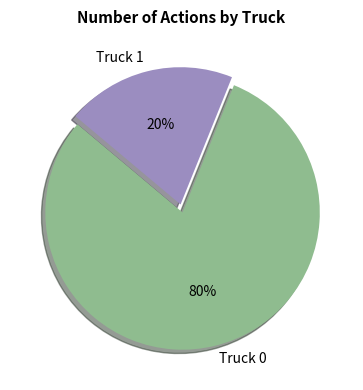

True or false: Truck 0 accounts for 73% of the total.

False